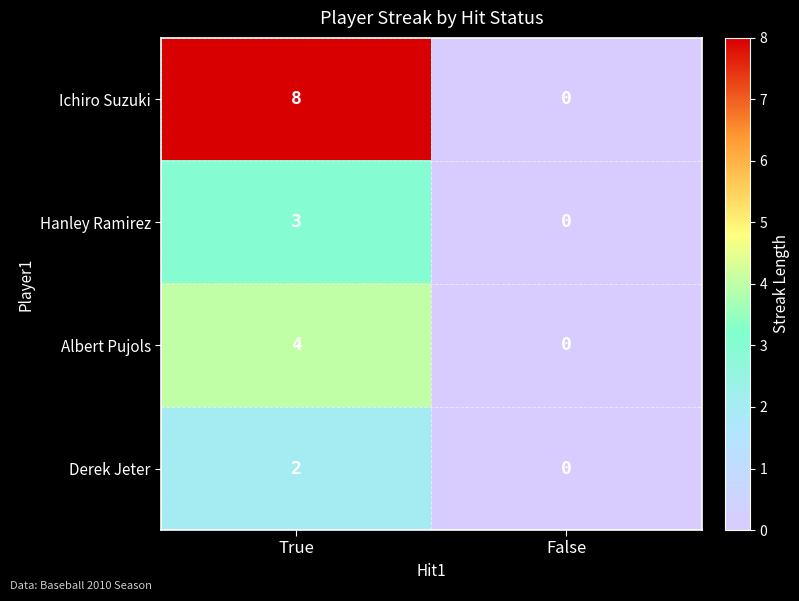

List the series in order of their peak value, lowest first.

Derek Jeter, Hanley Ramirez, Albert Pujols, Ichiro Suzuki